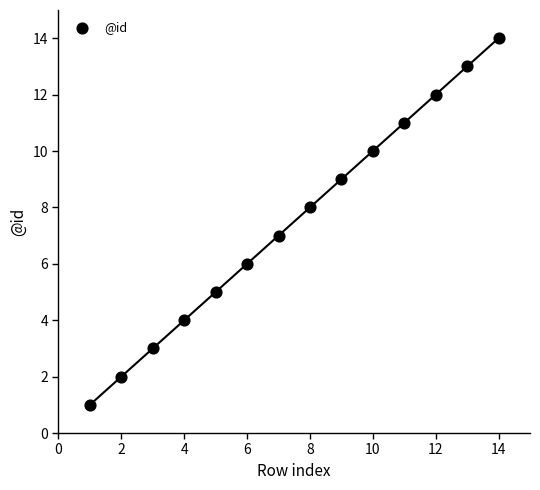

What is the range of X values (max minus min)?

13